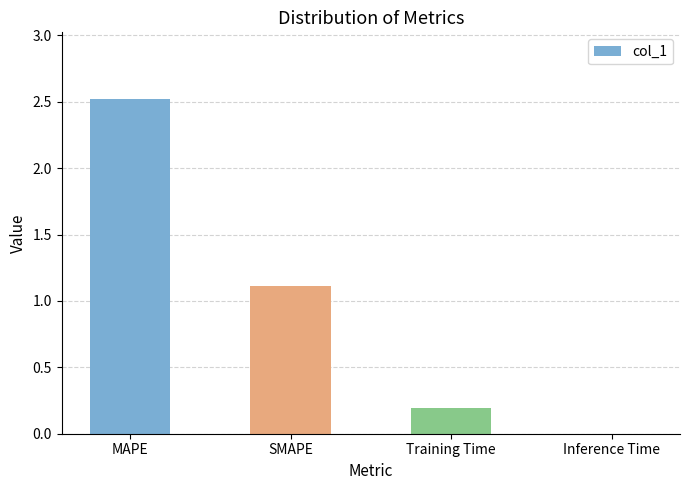

Are the bars horizontal?

No